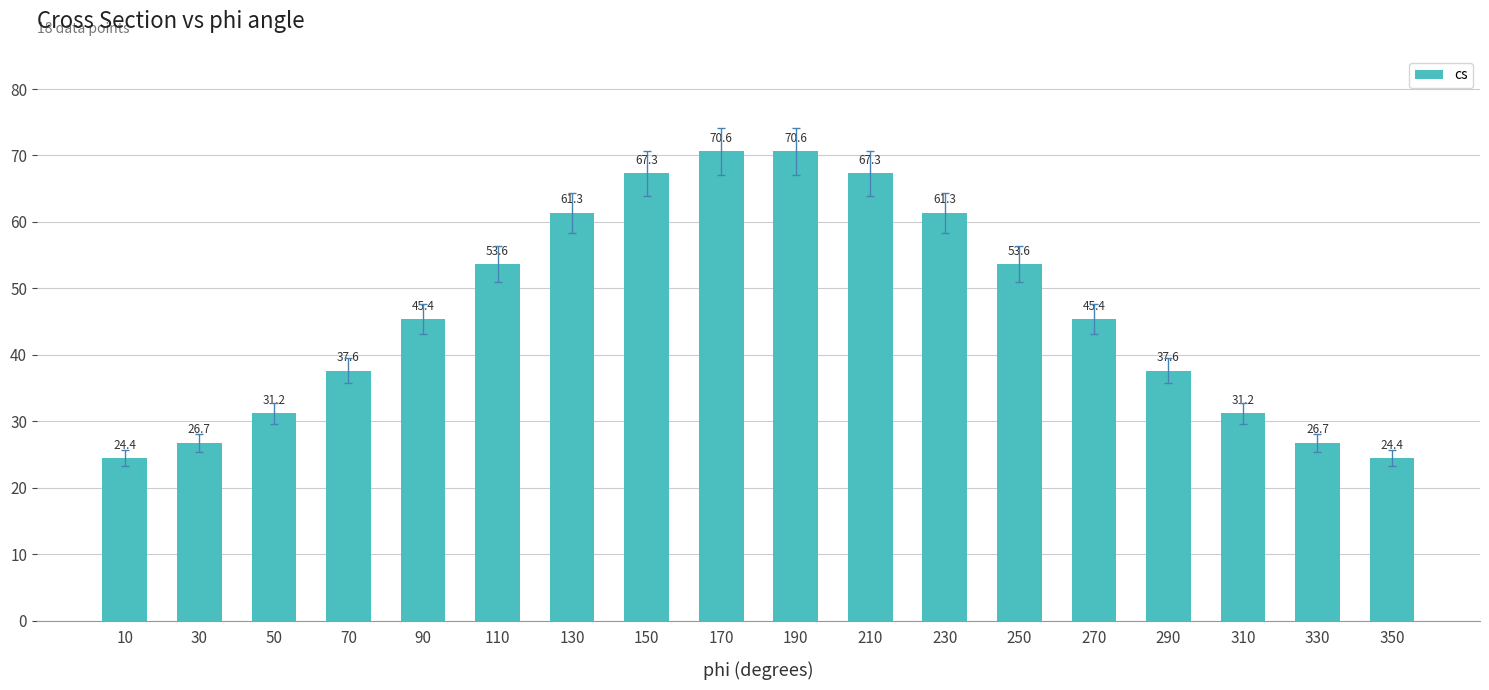

What is the smallest value displayed?

24.4